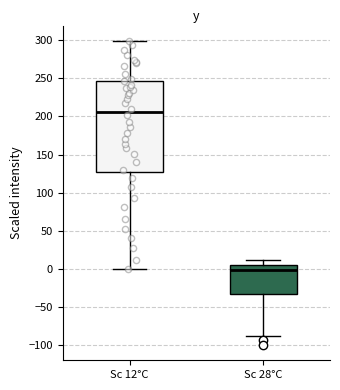

Reading left to right, read every box against the y-axis: the position of its median line, the range the box covers, and the ends of its whiskers. The values are not printed on the chart, so give them approximately, as read against the axis.

Sc 12°C: median 205, box 130 to 245, whiskers 0 to 300
Sc 28°C: median 0, box -35 to 5, whiskers -85 to 10